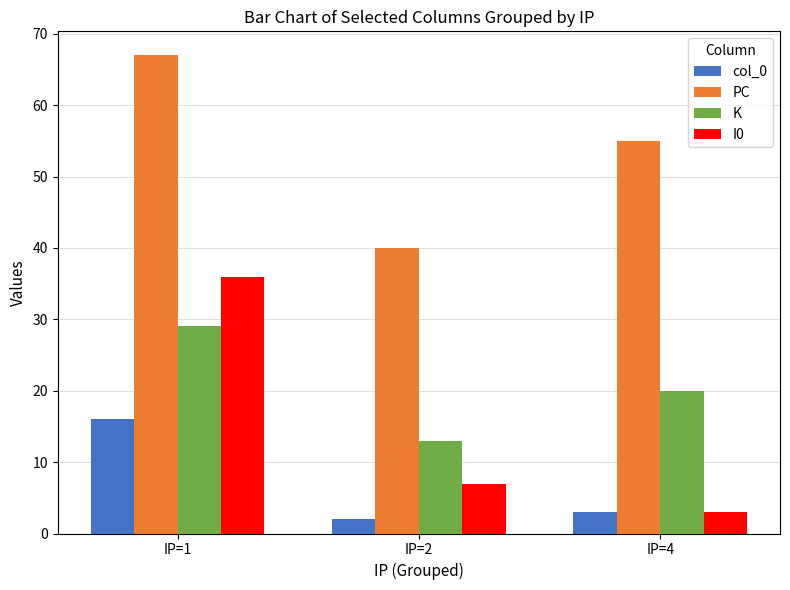

How many categories are shown in the chart?

3